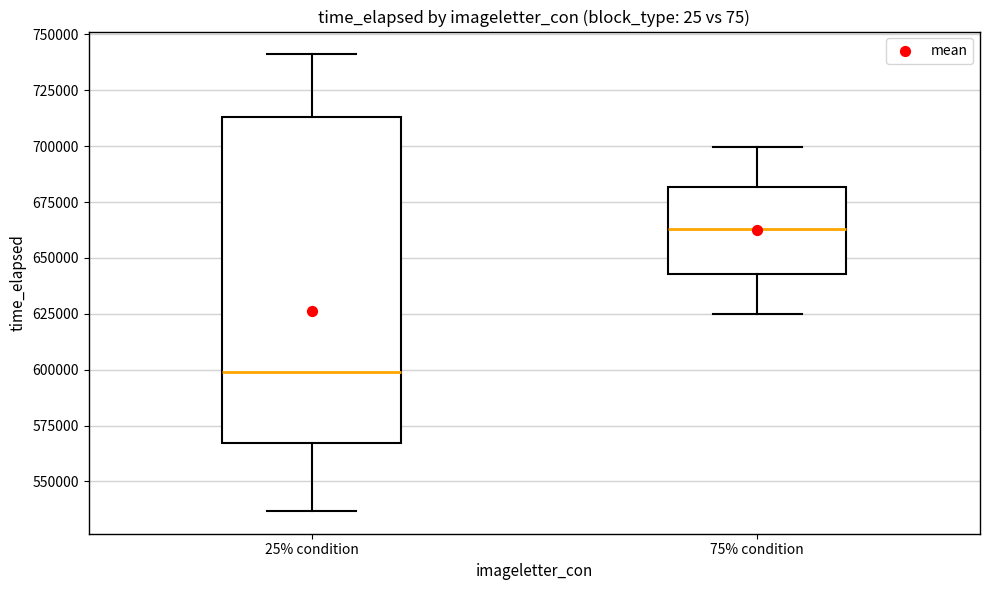

Where does the lower whisker of the box for 75% condition end on the y-axis? The values are not printed on the chart, so give them approximately, as read against the axis.

625000